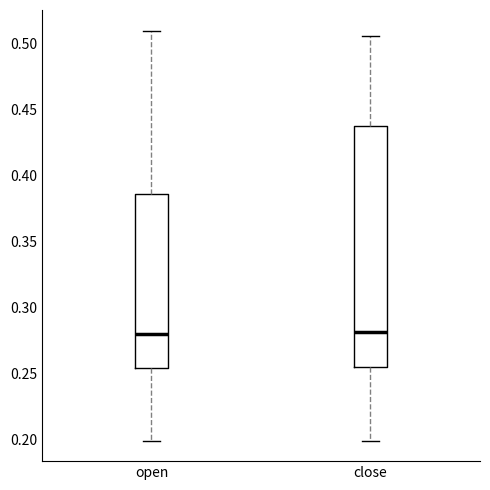

Reading left to right, transcribe this box plot: for each box, give where its median line is, the range the box spans, and where its two whiskers end, as read against the y-axis. The values are not printed on the chart, so give them approximately, as read against the axis.

open: median 0.280, box 0.255 to 0.385, whiskers 0.200 to 0.510
close: median 0.280, box 0.255 to 0.440, whiskers 0.200 to 0.505